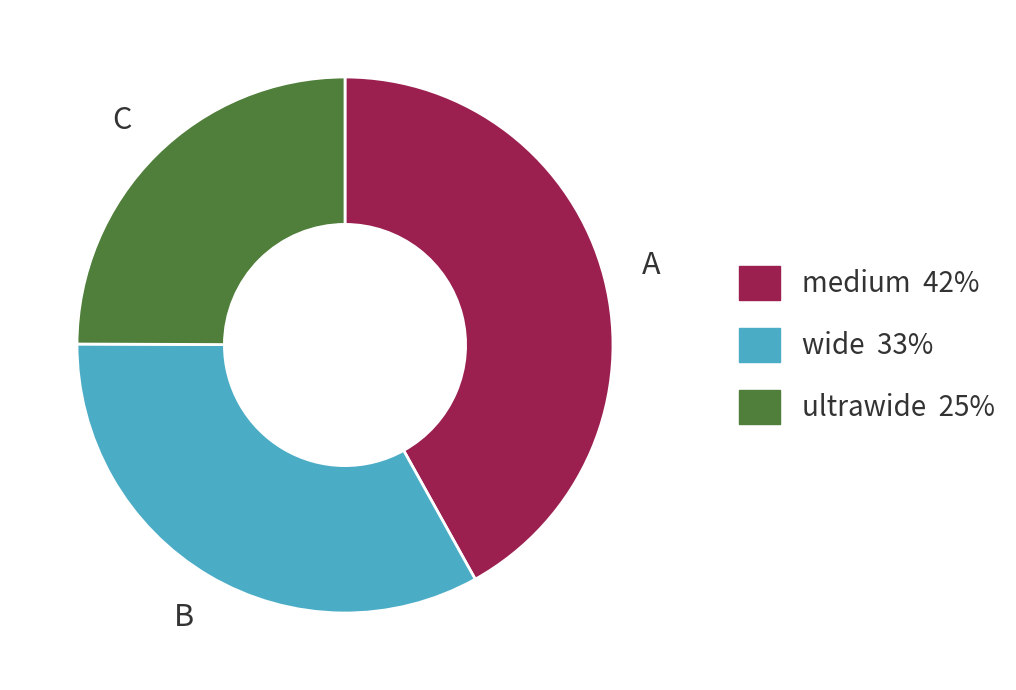

Is medium the majority of the pie?

No